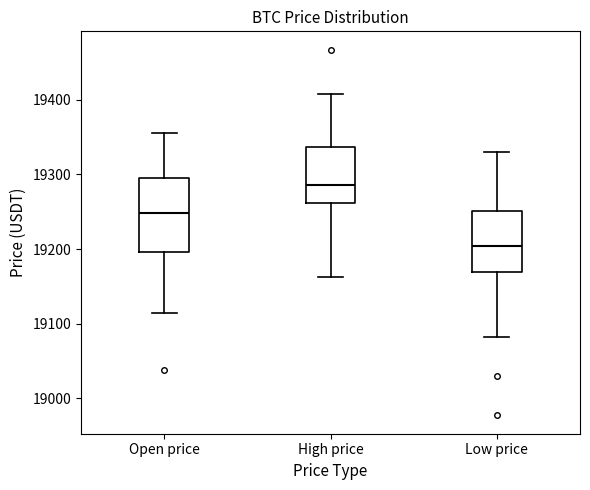

Comparing the boxes themselves (not the whiskers), which one is the tallest?

Open price